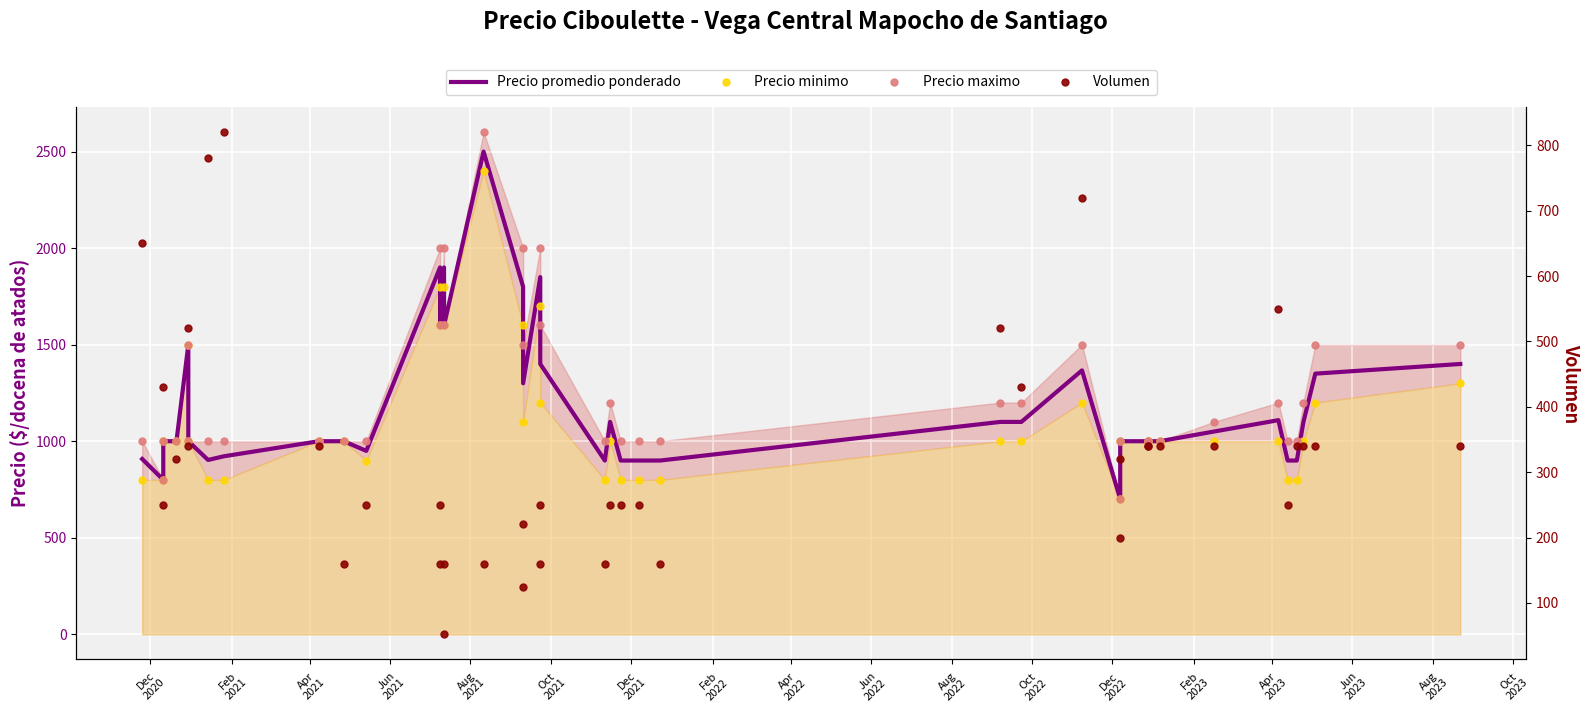

The value of Precio promedio ponderado at 35 is 465. True or false?

False